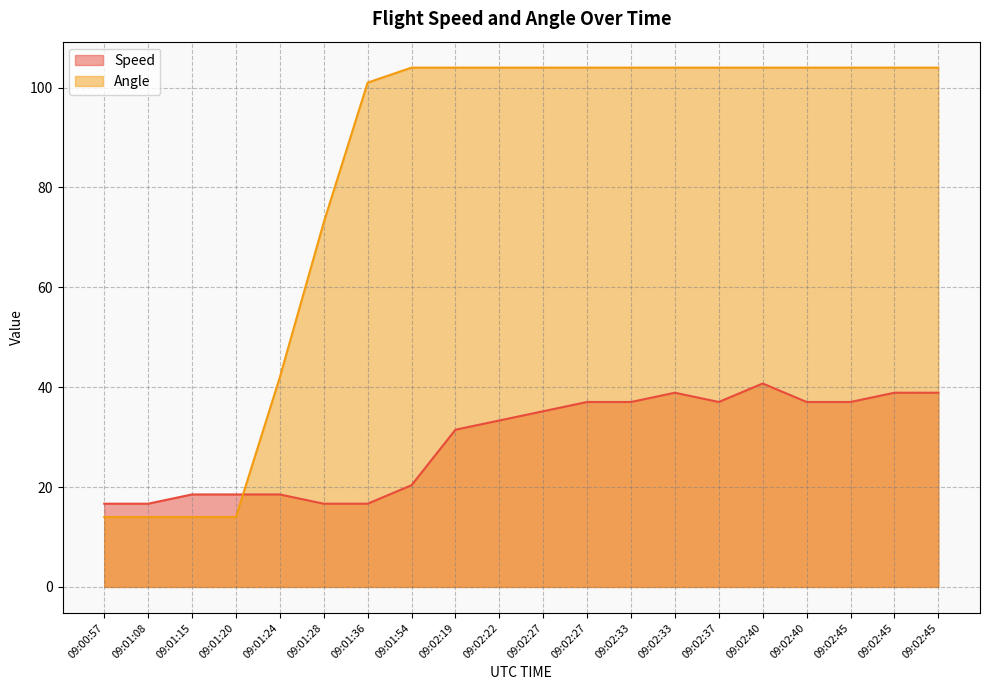

Which series has the widest spread of values?

Angle